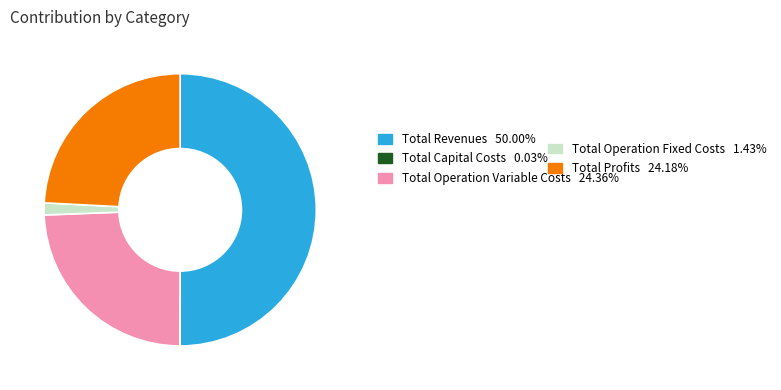

How many slices are in this pie chart?

5